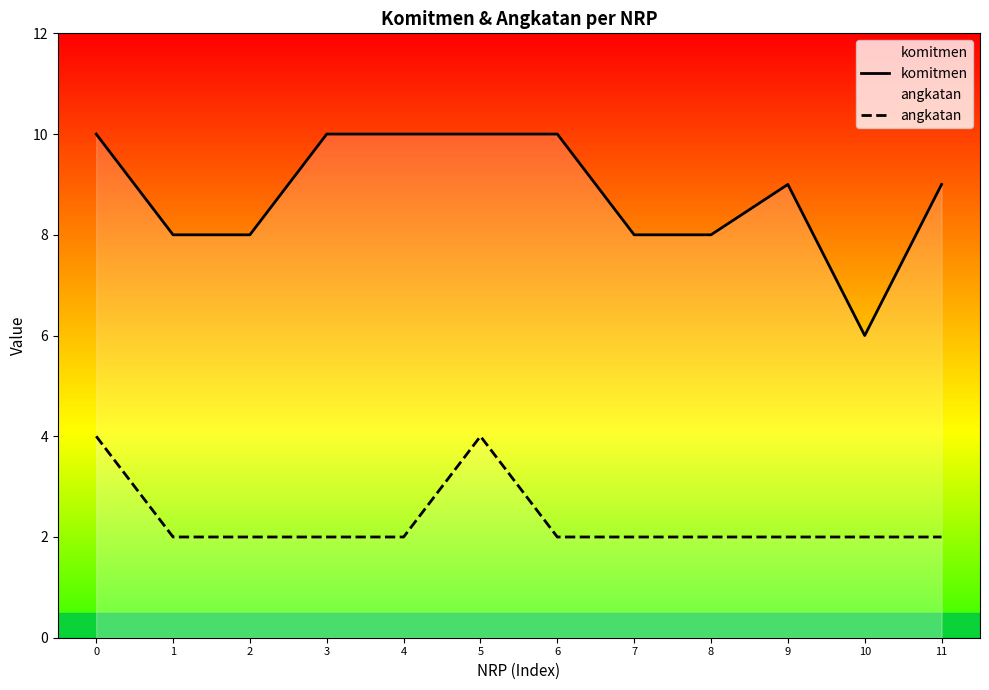

True or false: angkatan has a value of 2 at 7.

True